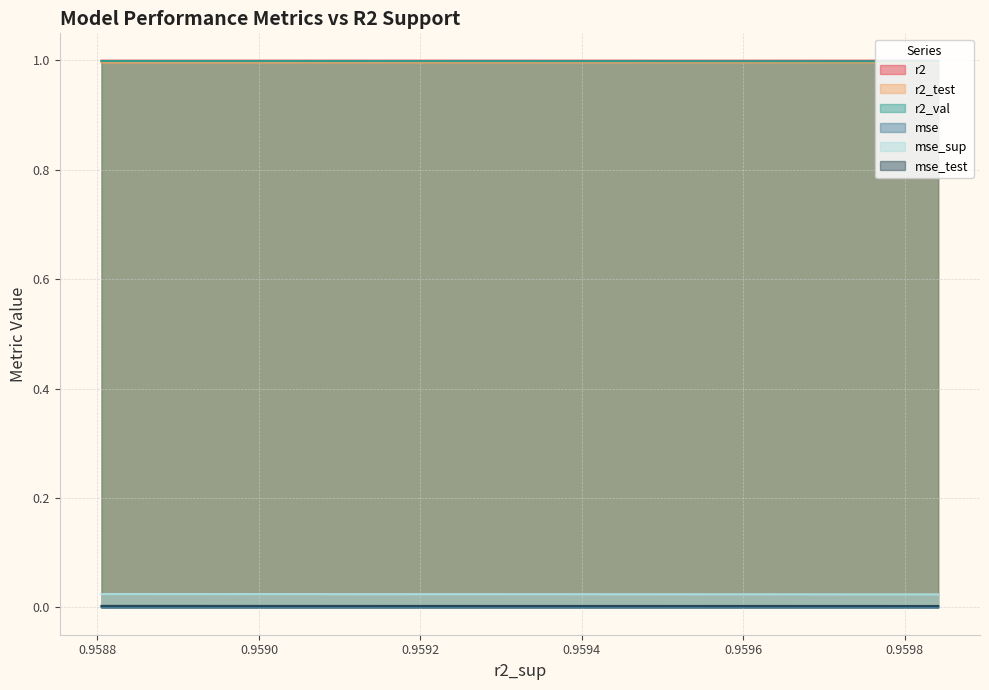

True or false: r2 and mse_sup cross at least once.

False